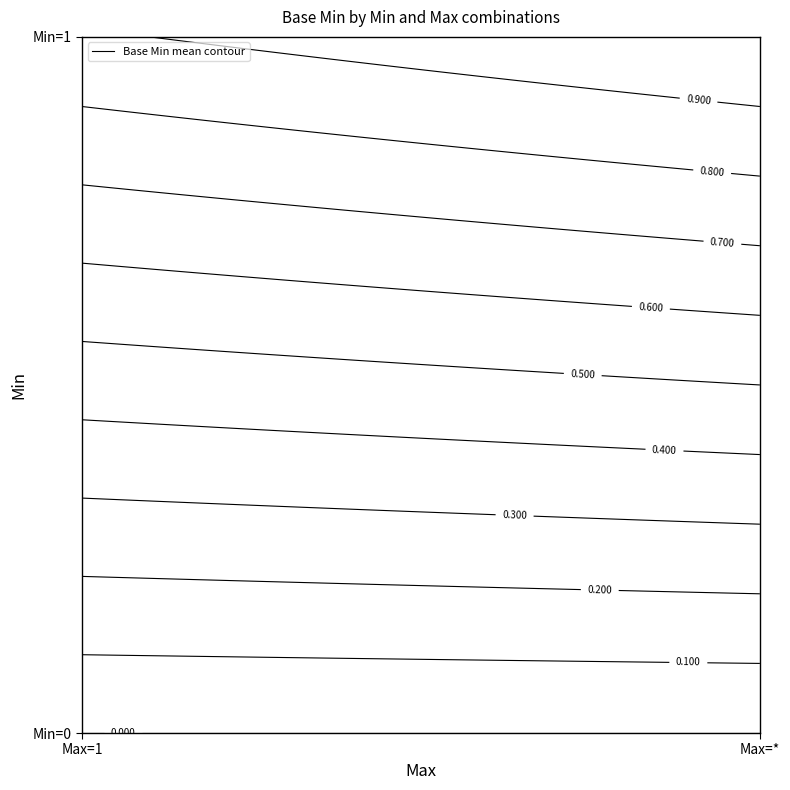

What is the difference between the second highest and second lowest values?

1